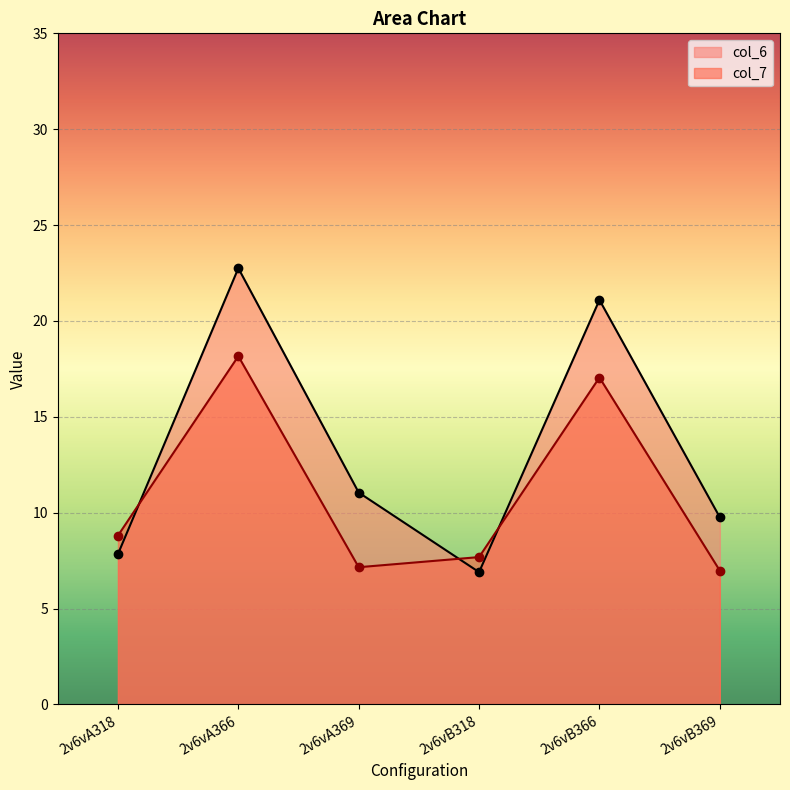

Which series changed the most between 2v6vA369 and 2v6vB318?

col_6